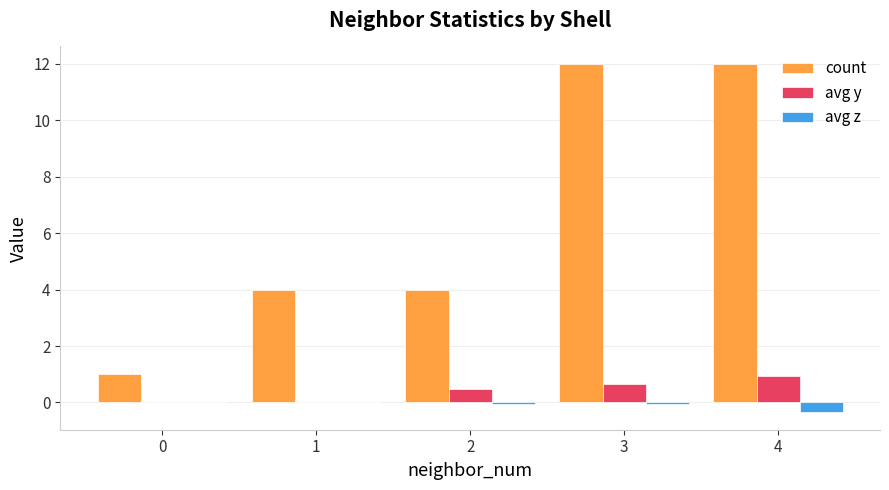

What is the average value of the count series?

6.6